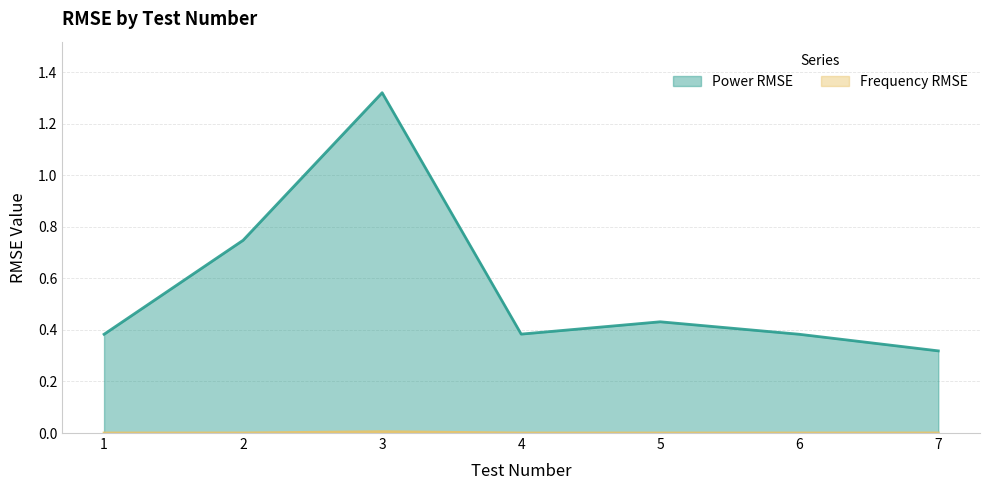

Is it true that Power RMSE equals 0.7 at 1?

False